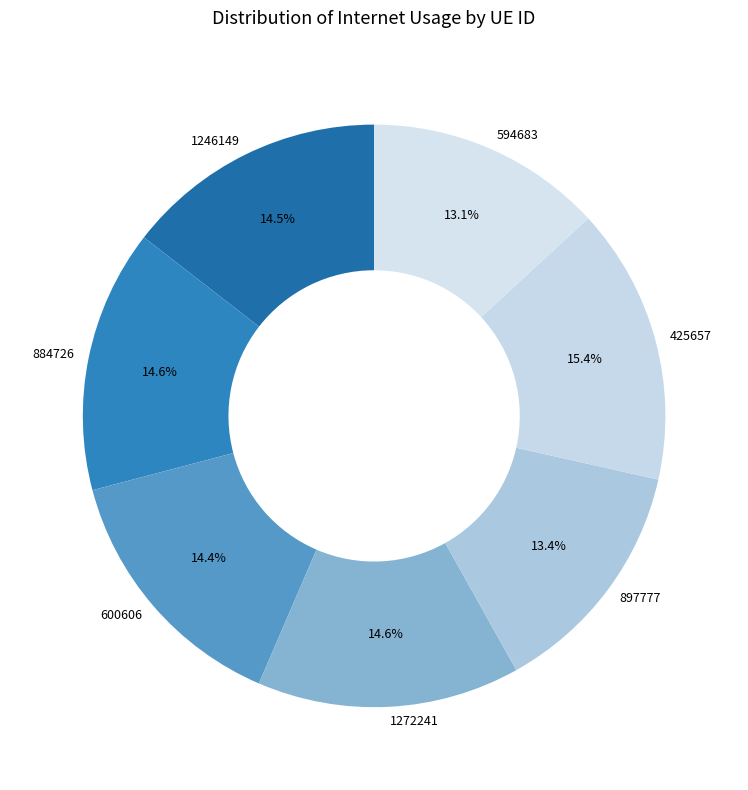

Does 425657 account for over 50% of the chart?

No